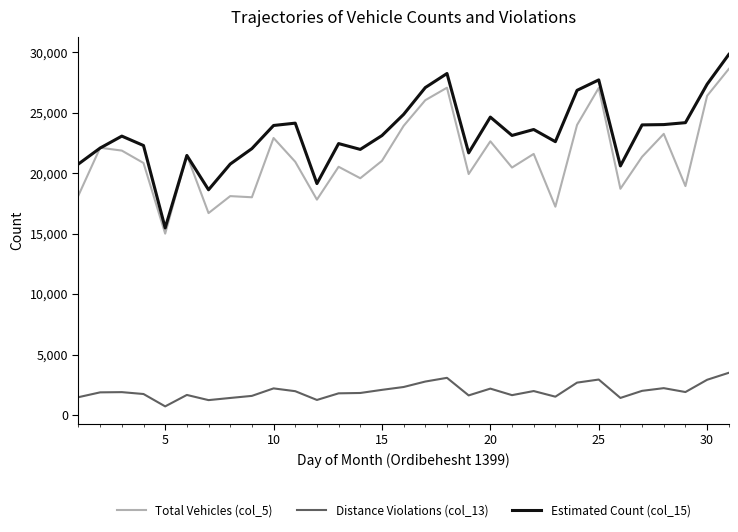

Which series has the largest total across all categories?

Estimated Count (col_15)